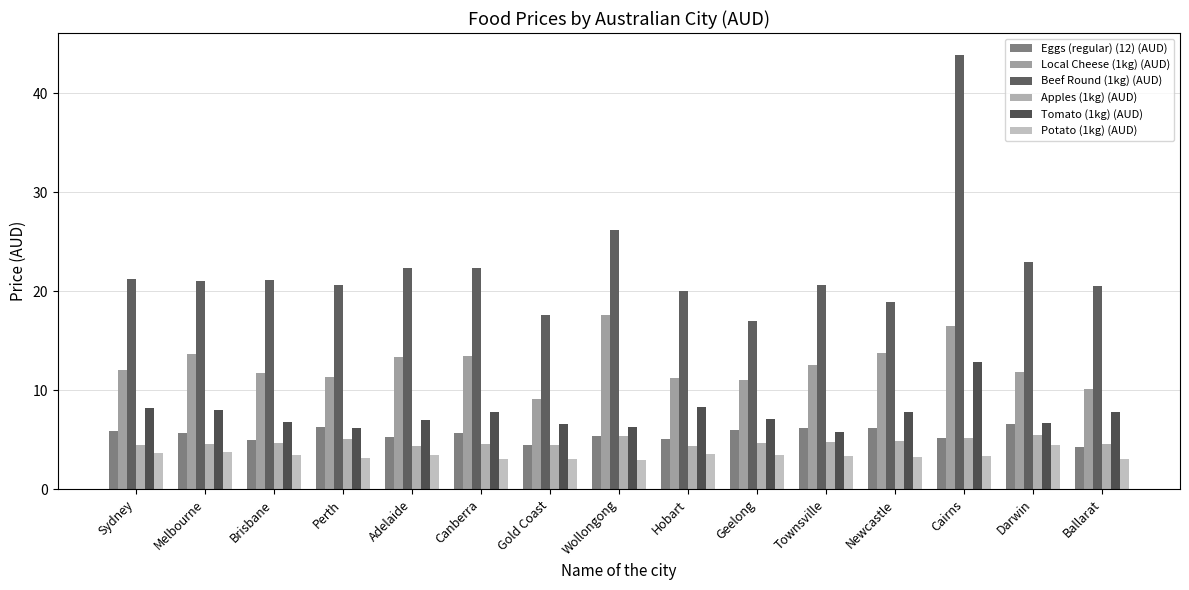

Reading left to right, list all the values displayed in this chart.

Eggs (regular) (12) (AUD): Sydney=5.8	Melbourne=5.7	Brisbane=5.0	Perth=6.3	Adelaide=5.3	Canberra=5.7	Gold Coast=4.5	Wollongong=5.3	Hobart=5.1	Geelong=5.9	Townsville=6.2	Newcastle=6.1	Cairns=5.2	Darwin=6.6	Ballarat=4.3
Local Cheese (1kg) (AUD): Sydney=12.0	Melbourne=13.6	Brisbane=11.7	Perth=11.3	Adelaide=13.3	Canberra=13.4	Gold Coast=9.1	Wollongong=17.6	Hobart=11.2	Geelong=11.0	Townsville=12.6	Newcastle=13.8	Cairns=16.5	Darwin=11.8	Ballarat=10.1
Beef Round (1kg) (AUD): Sydney=21.2	Melbourne=21.0	Brisbane=21.1	Perth=20.6	Adelaide=22.4	Canberra=22.3	Gold Coast=17.6	Wollongong=26.2	Hobart=20.0	Geelong=17.0	Townsville=20.6	Newcastle=19.0	Cairns=43.9	Darwin=22.9	Ballarat=20.5
Apples (1kg) (AUD): Sydney=4.5	Melbourne=4.6	Brisbane=4.7	Perth=5.1	Adelaide=4.4	Canberra=4.5	Gold Coast=4.5	Wollongong=5.4	Hobart=4.4	Geelong=4.6	Townsville=4.8	Newcastle=4.9	Cairns=5.1	Darwin=5.5	Ballarat=4.6
Tomato (1kg) (AUD): Sydney=8.2	Melbourne=8.0	Brisbane=6.7	Perth=6.2	Adelaide=7.0	Canberra=7.8	Gold Coast=6.6	Wollongong=6.2	Hobart=8.3	Geelong=7.1	Townsville=5.8	Newcastle=7.8	Cairns=12.9	Darwin=6.7	Ballarat=7.8
Potato (1kg) (AUD): Sydney=3.6	Melbourne=3.8	Brisbane=3.5	Perth=3.2	Adelaide=3.5	Canberra=3.1	Gold Coast=3.0	Wollongong=2.9	Hobart=3.6	Geelong=3.4	Townsville=3.3	Newcastle=3.3	Cairns=3.4	Darwin=4.5	Ballarat=3.1